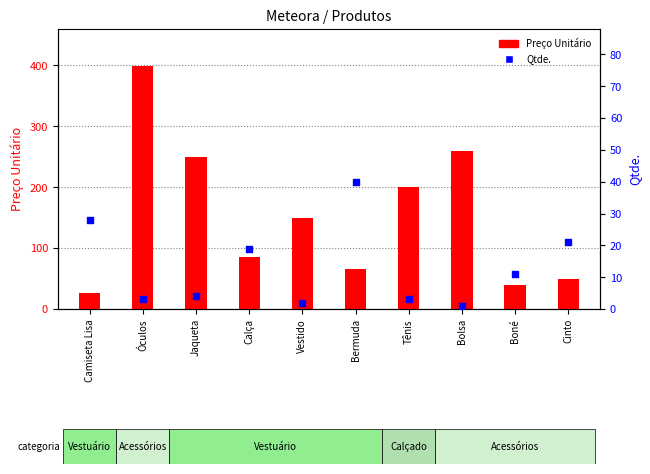

What is the total value across all series at Bolsa?

260.9